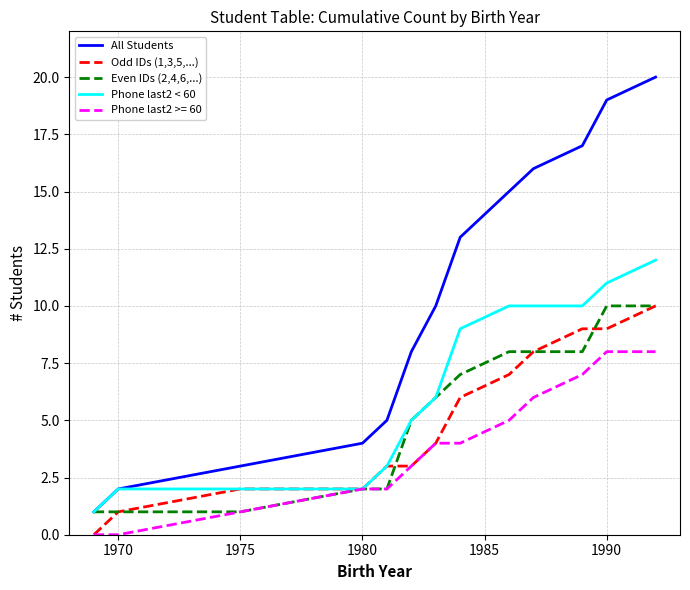

Does the chart display data point markers on the line(s)?

No